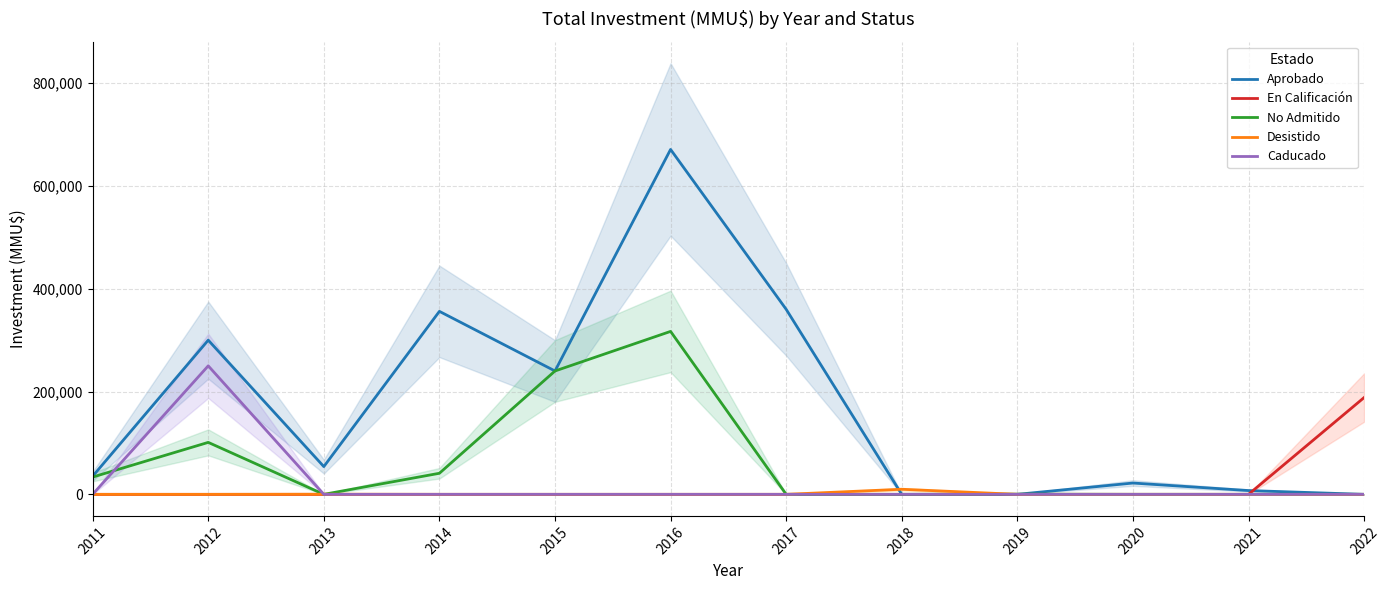

True or false: Desistido has more than 1 interior local peaks.

True